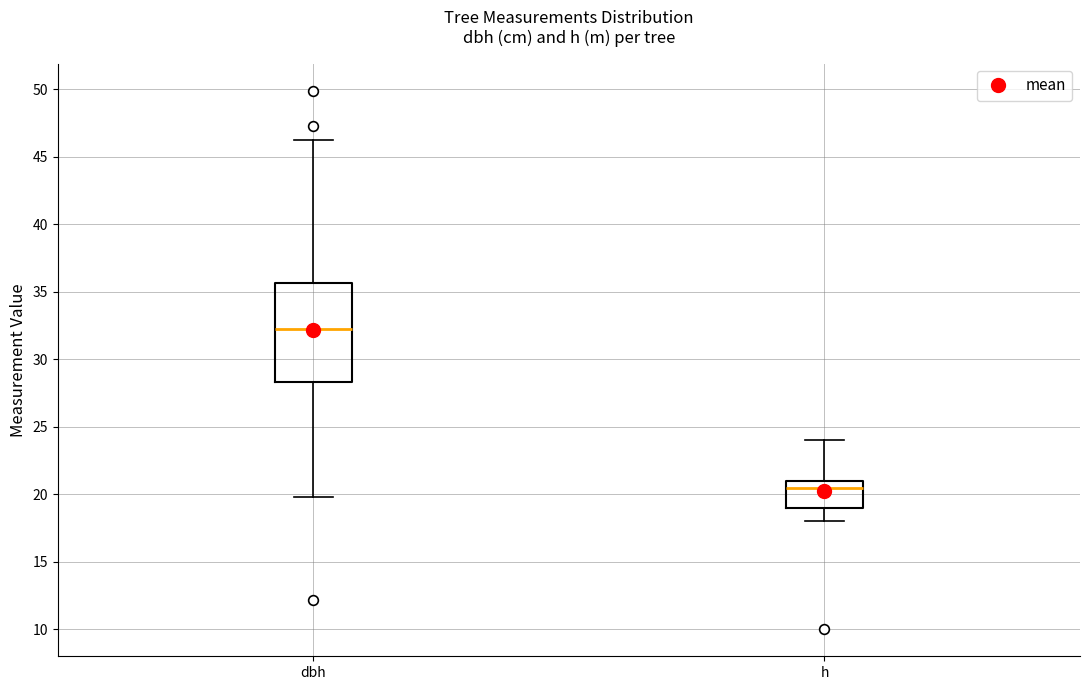

Reading left to right, read every box against the y-axis: the position of its median line, the range the box covers, and the ends of its whiskers. The values are not printed on the chart, so give them approximately, as read against the axis.

dbh: median 32.5, box 28.5 to 35.5, whiskers 20.0 to 46.5
h: median 20.5, box 19.0 to 21.0, whiskers 18.0 to 24.0